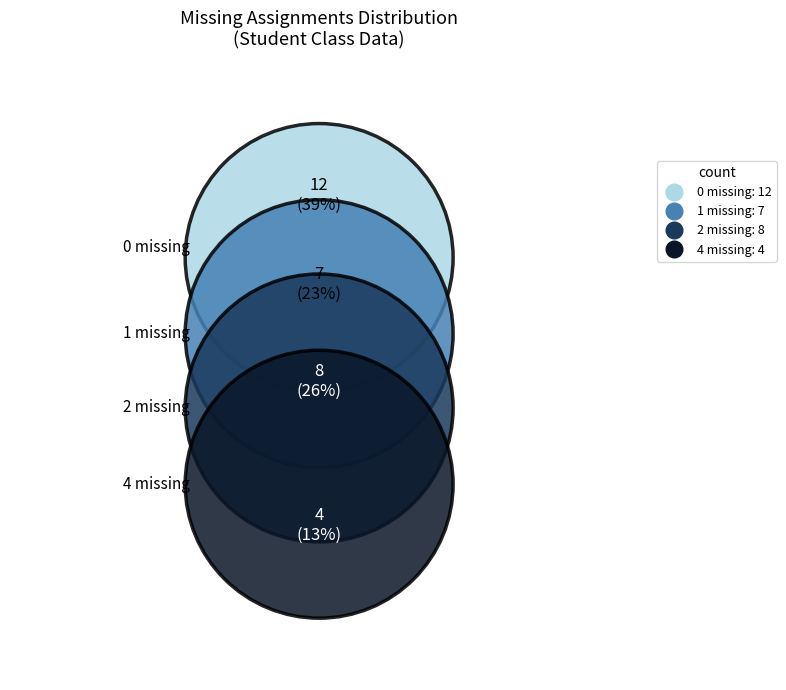

Does any single category account for the majority?

No